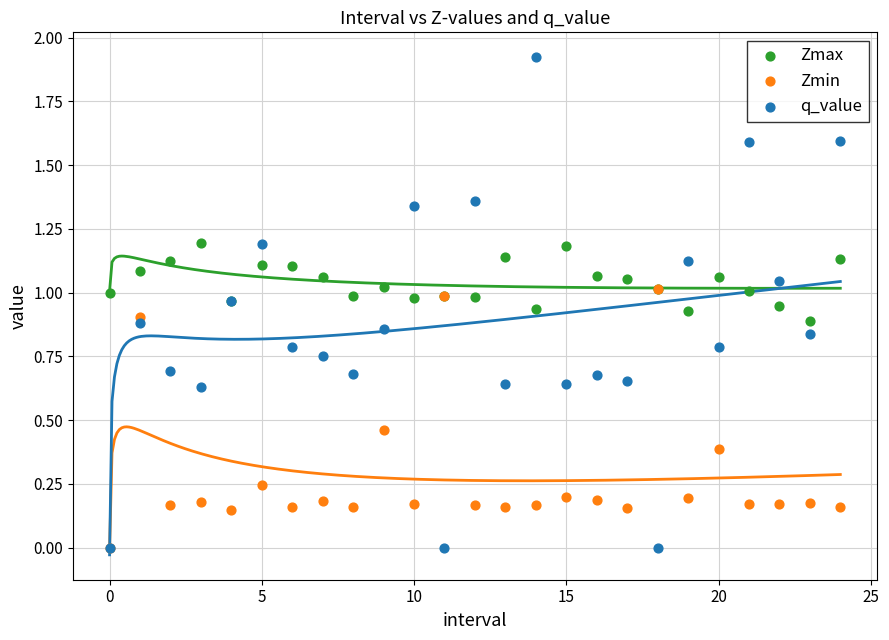

What are all the series names shown in the legend?

Zmax, Zmin, q_value